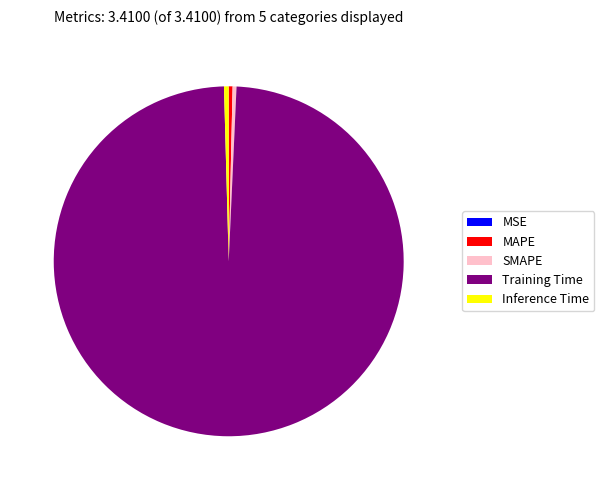

True or false: SMAPE accounts for 0% of the total.

True